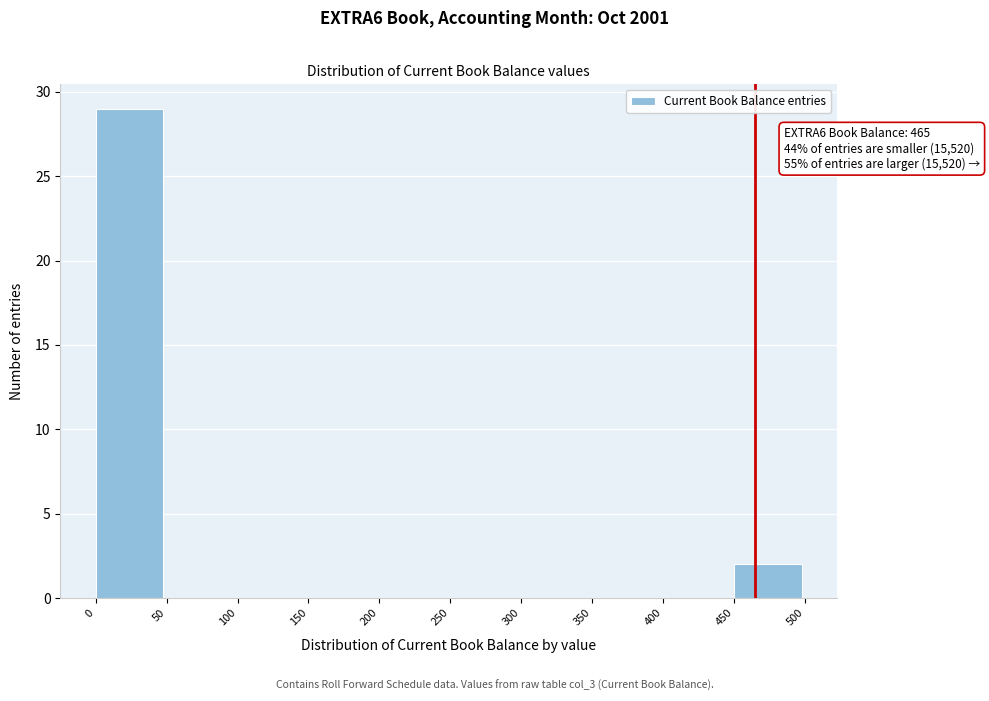

Over which range of the x-axis is the bar tallest?

0 to 50